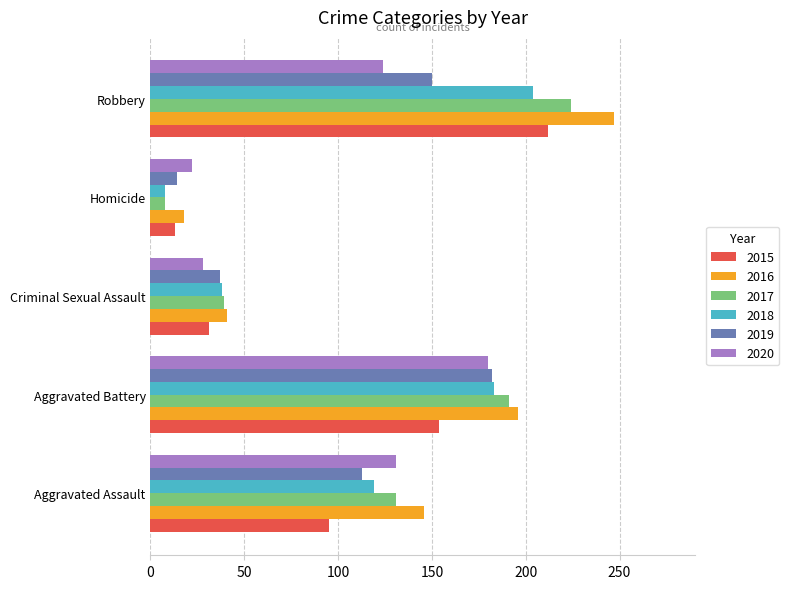

What is the difference between the 2018 values at Aggravated Battery and Aggravated Assault?

64